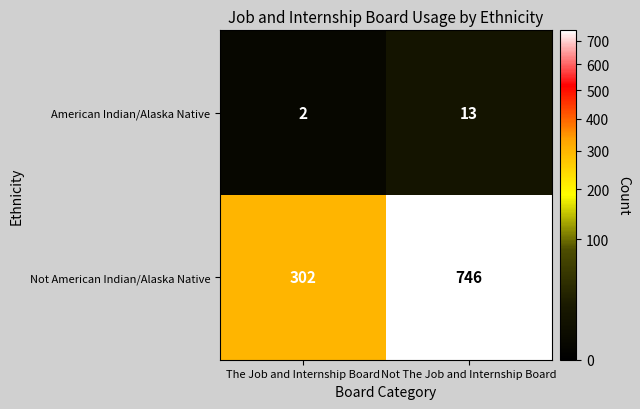

Count the number of data series in this chart.

2